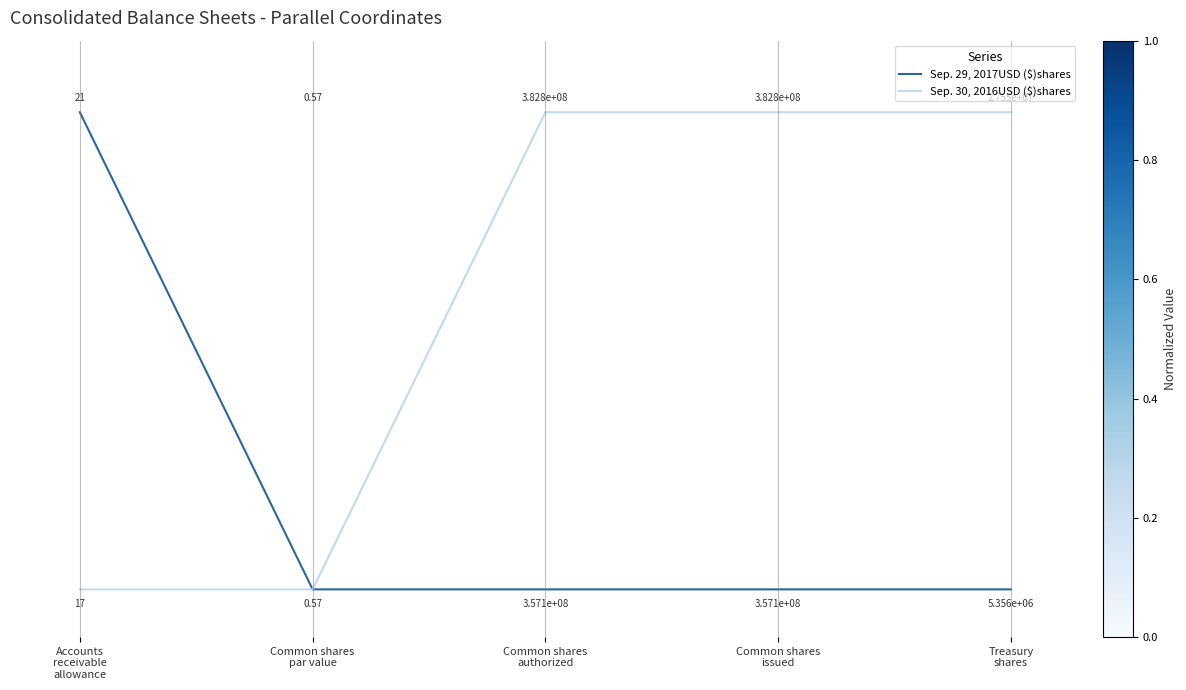

What are all the series names shown in the legend?

Sep. 29, 2017USD ($)shares, Sep. 30, 2016USD ($)shares